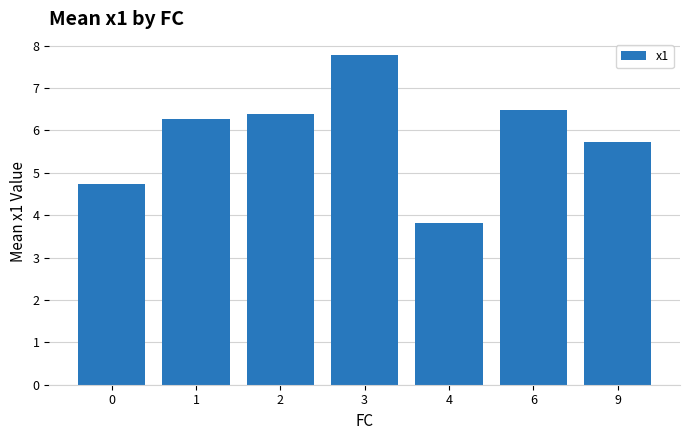

Reading right to left, extract all data points from this chart.

5.7	6.5	3.8	7.8	6.4	6.3	4.7